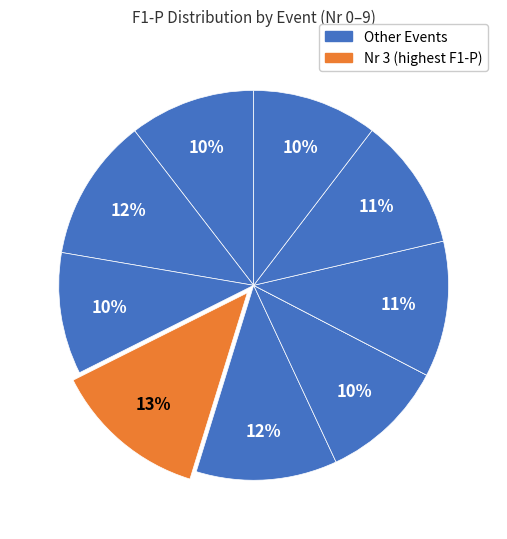

What is the largest slice in the pie chart?

3